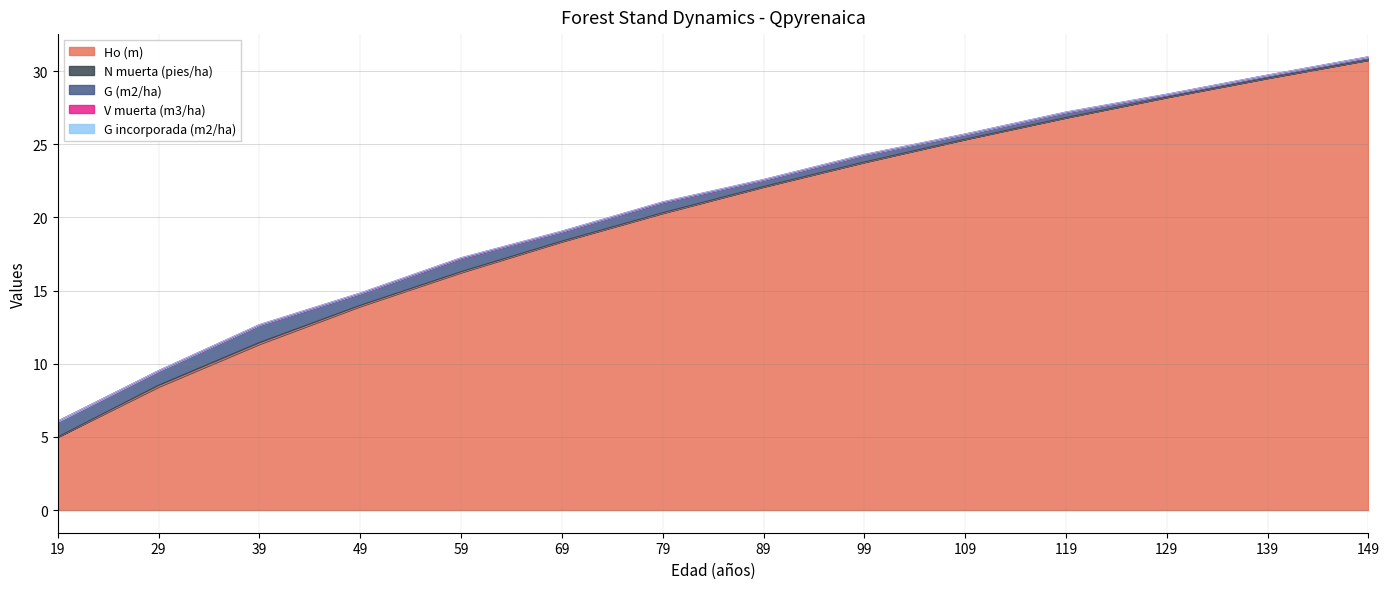

What is the value of the N muerta (pies/ha) point at the 2nd from the left?

0.1